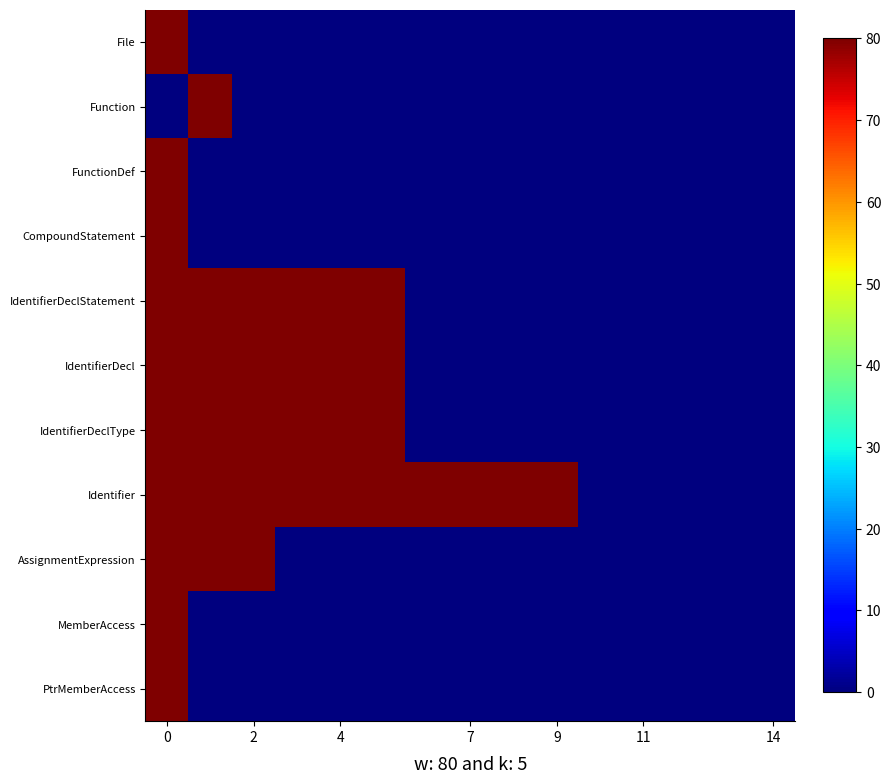

Count the number of data series in this chart.

11